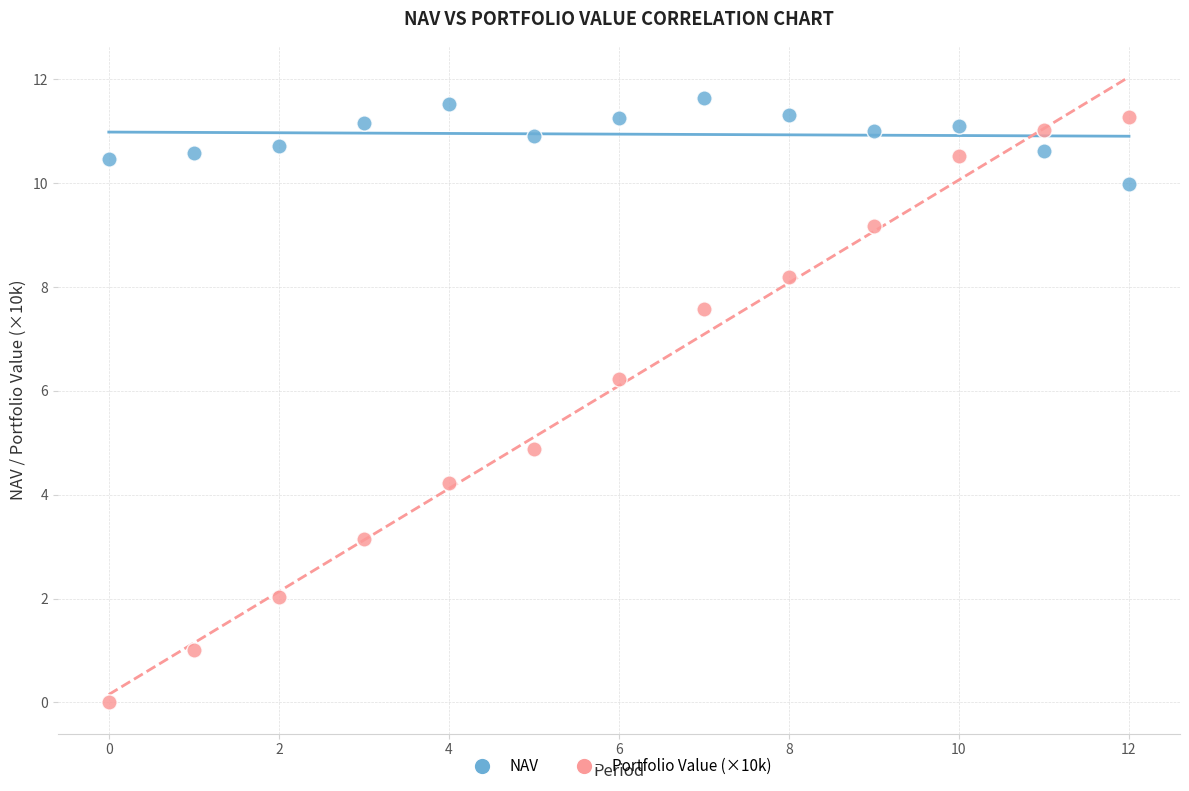

Across all data points, what is the range of Y values (max minus min)?

11.6